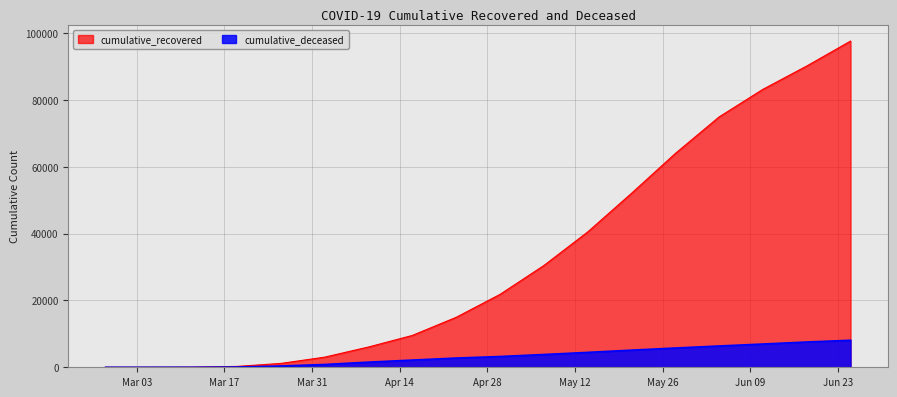

Which series has the largest total across all categories?

cumulative_recovered